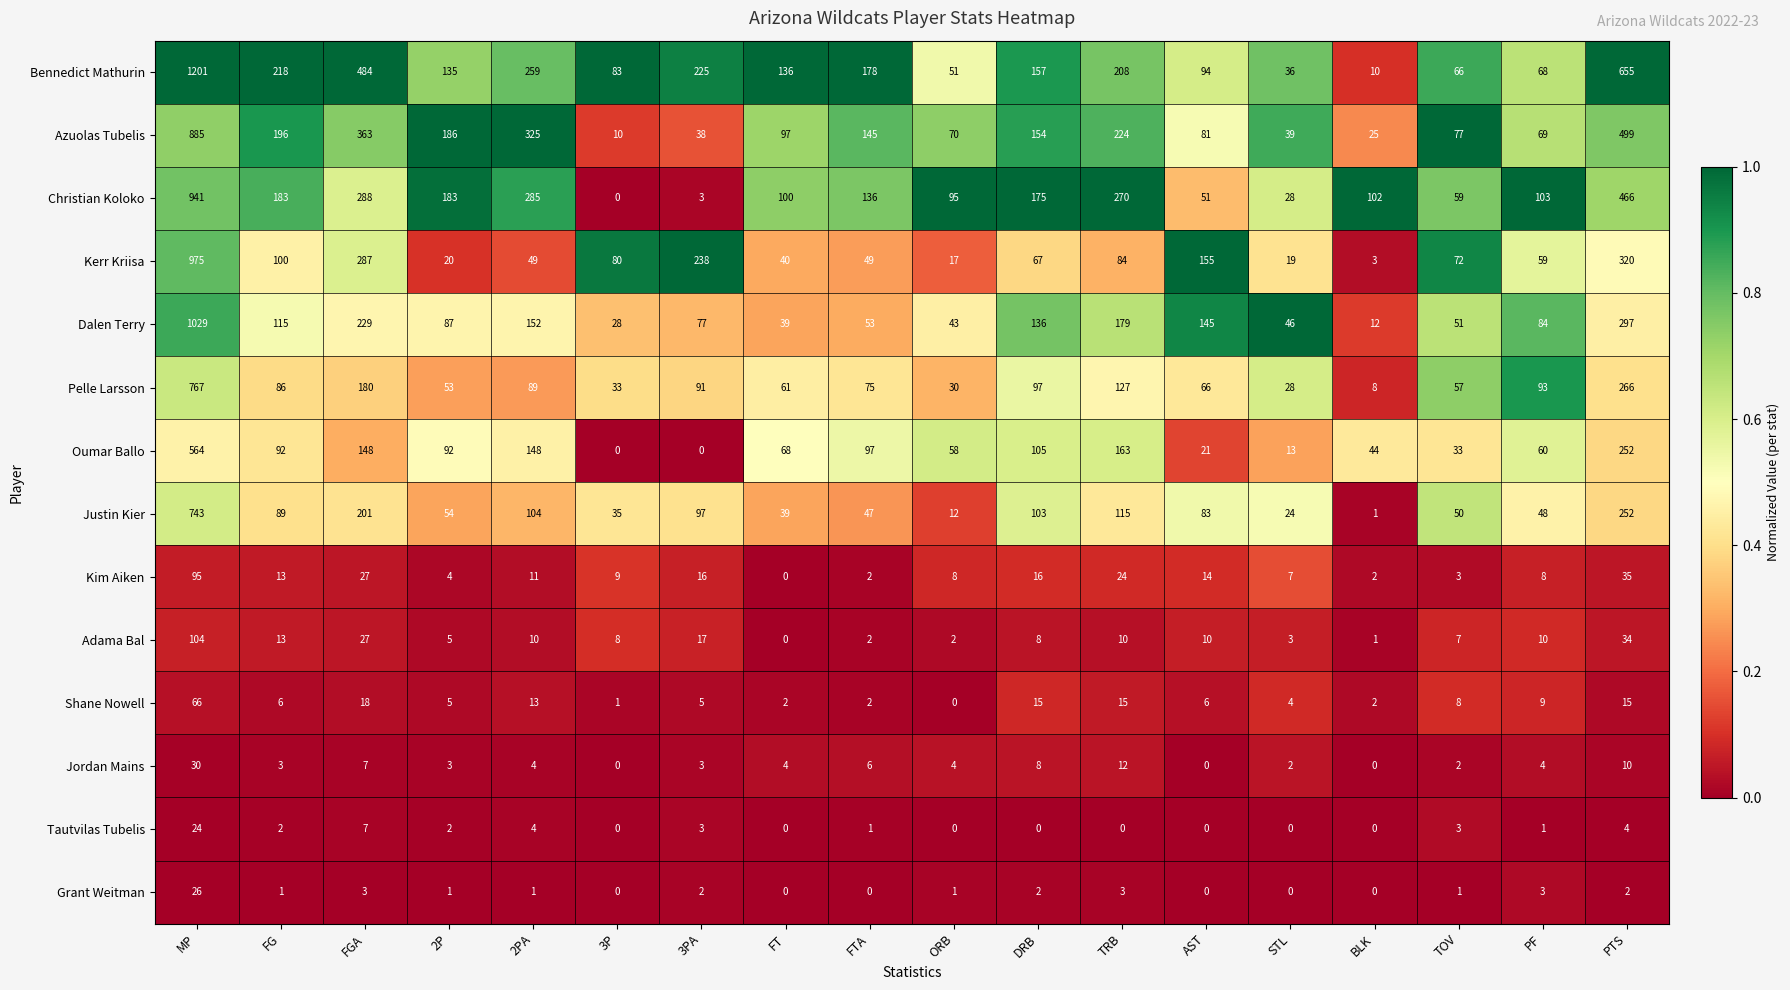

Which category has the lowest value in the Christian Koloko series?

3P